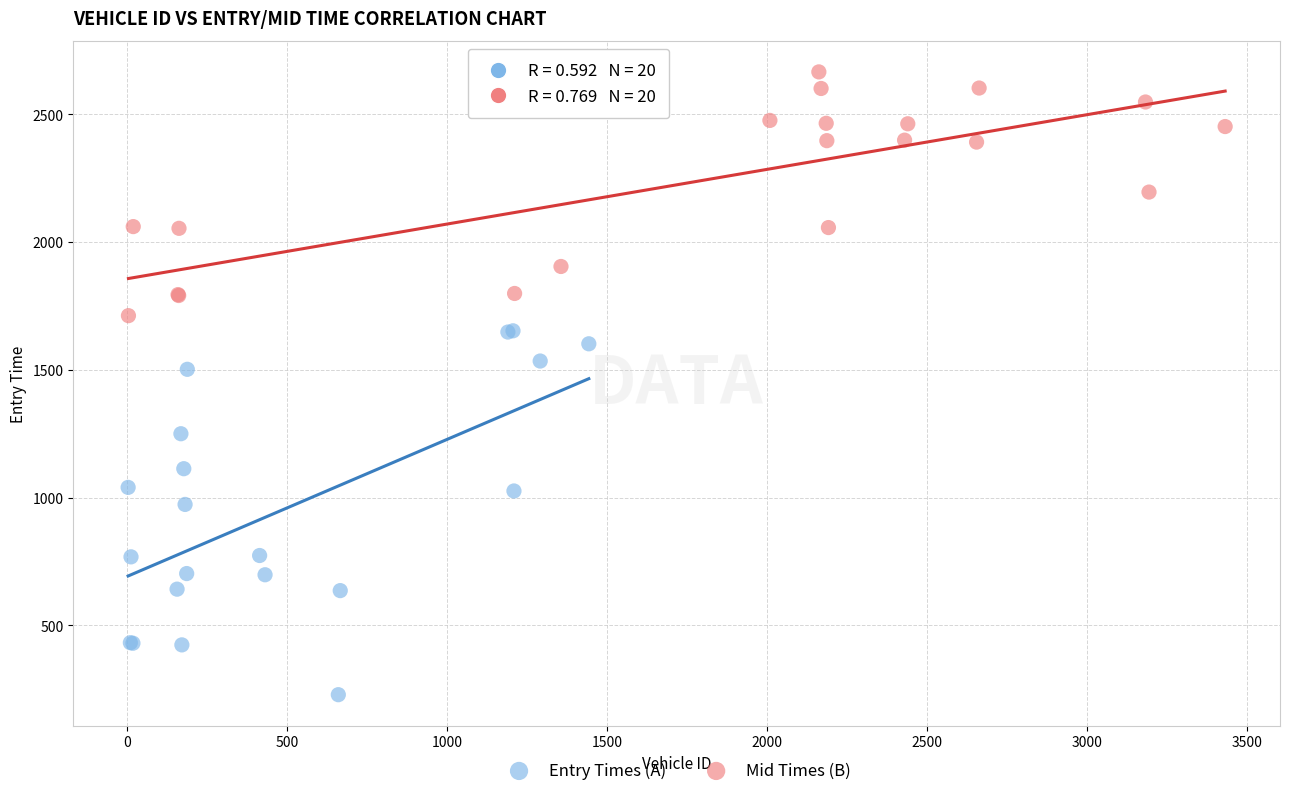

Which series contains the highest Y value?

Mid Times (B)